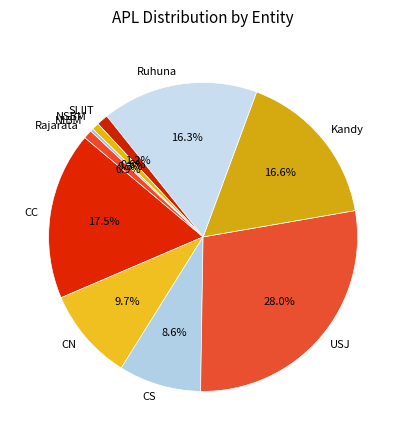

Is it true that CS is 9% of the pie?

True